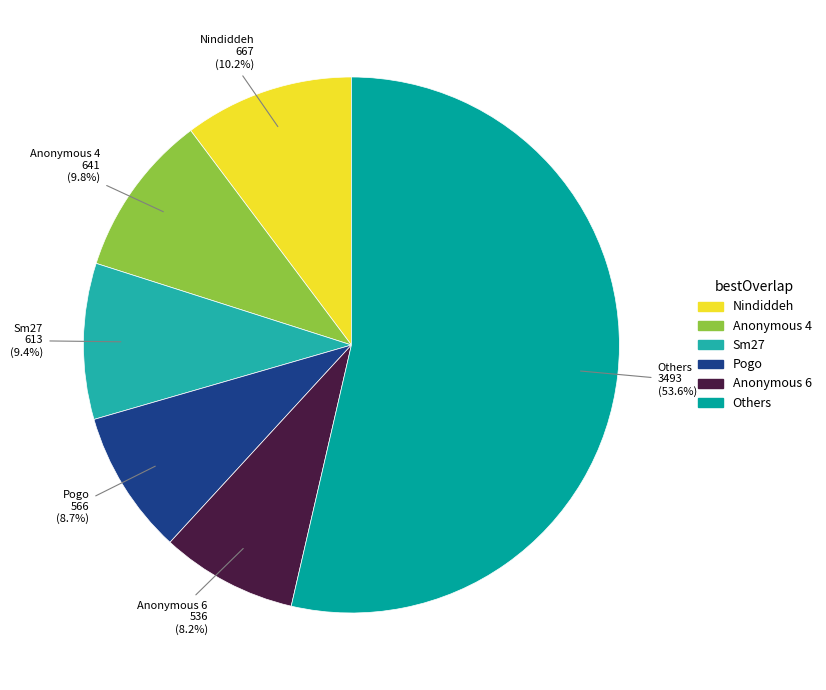

How many segments does this pie chart have?

6